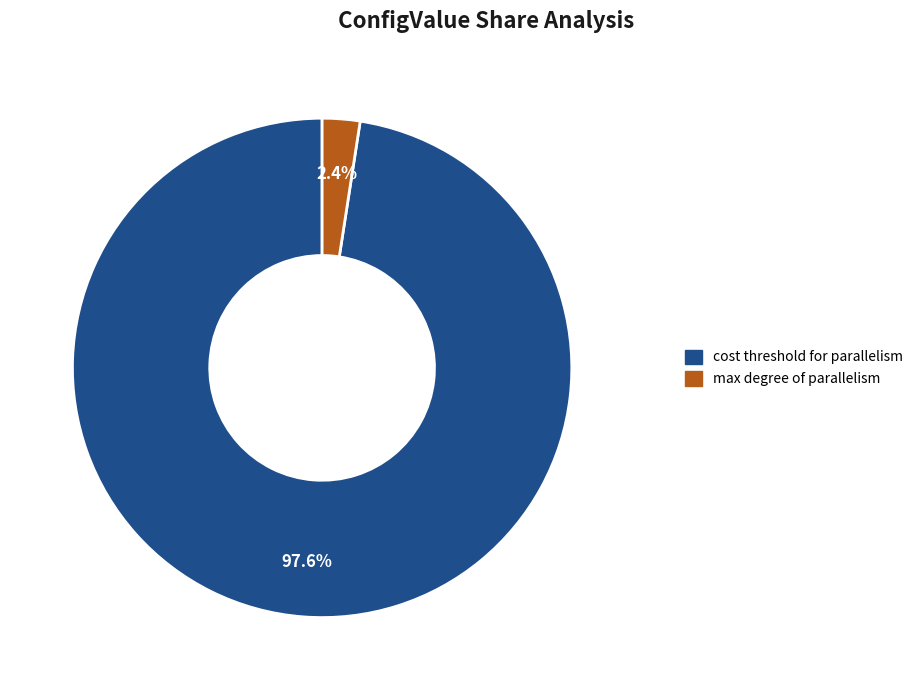

Rank the categories by value from lowest to highest.

max degree of parallelism, cost threshold for parallelism